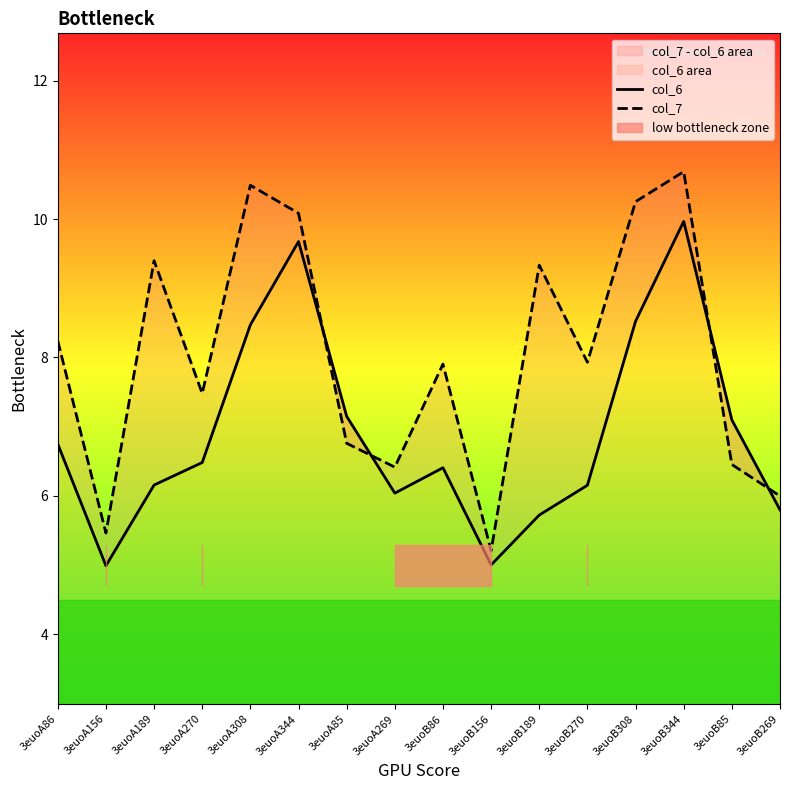

Rank the series by their average value, from lowest to highest.

col_6, col_7